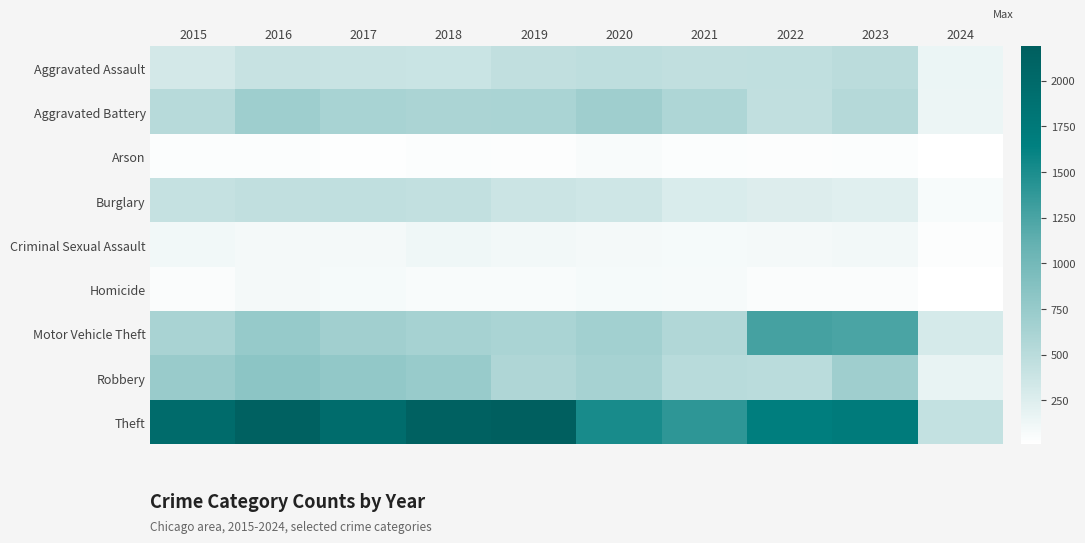

Reading left to right, transcribe all the data shown in this chart.

Aggravated Assault: 2015=323	2016=402	2017=396	2018=392	2019=452	2020=466	2021=452	2022=458	2023=488	2024=148
Aggravated Battery: 2015=515	2016=691	2017=623	2018=600	2019=608	2020=686	2021=587	2022=446	2023=530	2024=143
Arson: 2015=35	2016=40	2017=23	2018=37	2019=32	2020=55	2021=43	2022=31	2023=39	2024=9
Burglary: 2015=421	2016=451	2017=453	2018=443	2019=383	2020=357	2021=280	2022=253	2023=224	2024=63
Criminal Sexual Assault: 2015=105	2016=87	2017=91	2018=123	2019=102	2020=89	2021=81	2022=93	2023=96	2024=27
Homicide: 2015=50	2016=87	2017=82	2018=56	2019=53	2020=81	2021=69	2022=49	2023=48	2024=12
Motor Vehicle Theft: 2015=614	2016=756	2017=680	2018=631	2019=611	2020=673	2021=560	2022=1272	2023=1245	2024=304
Robbery: 2015=726	2016=819	2017=780	2018=741	2019=577	2020=637	2021=506	2022=495	2023=690	2024=175
Theft: 2015=1981	2016=2148	2017=1968	2018=2140	2019=2190	2020=1512	2021=1392	2022=1664	2023=1720	2024=431